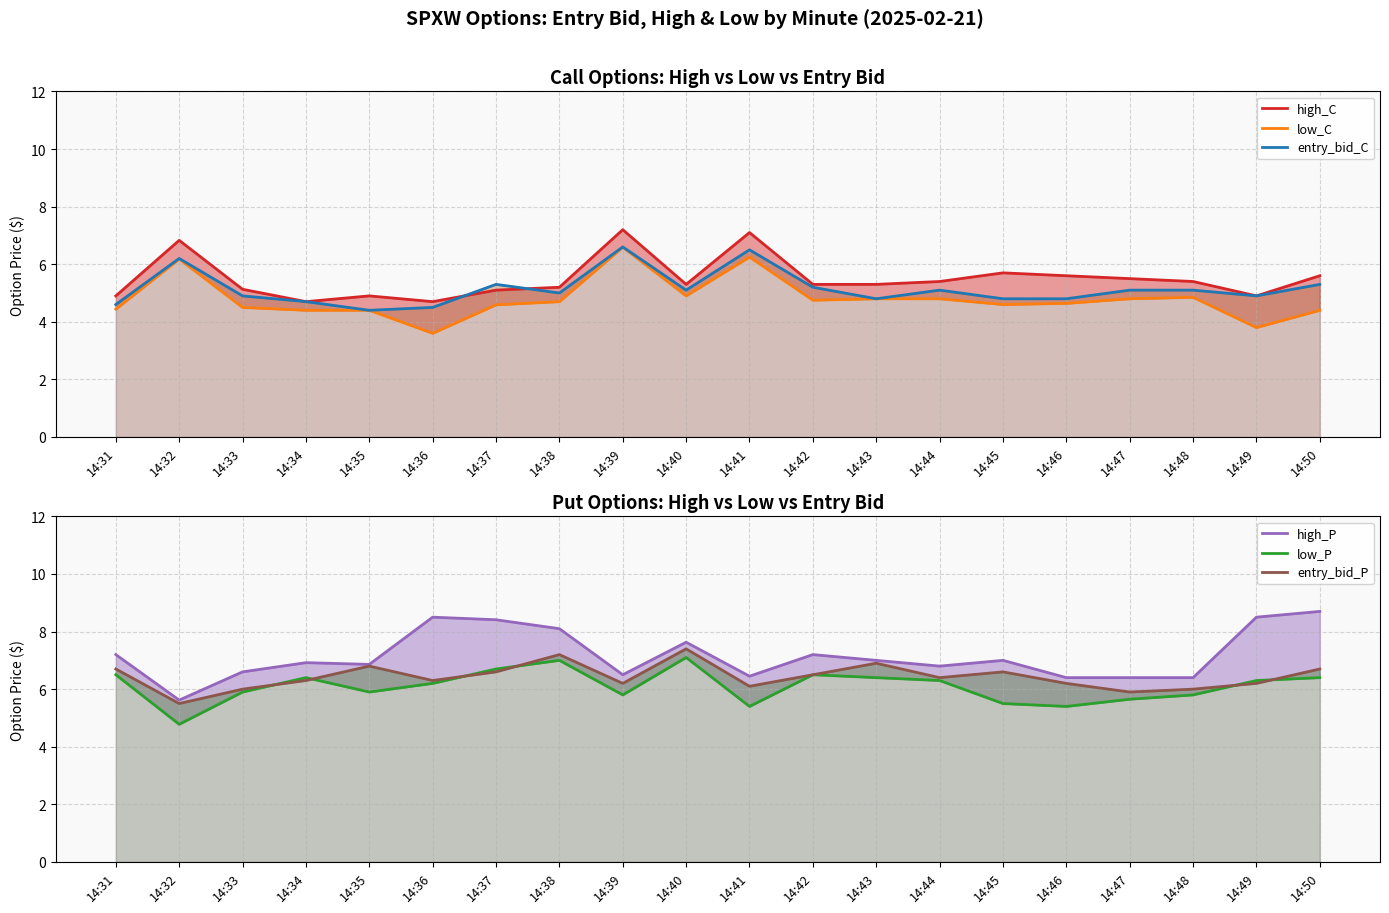

At which label is high_P closest to 7?

14:43